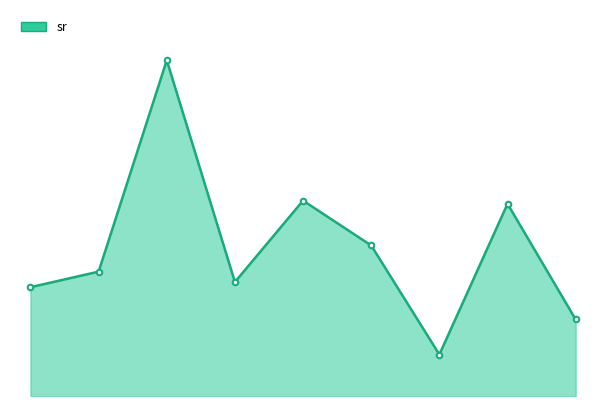

Does the chart have visible grid lines?

No